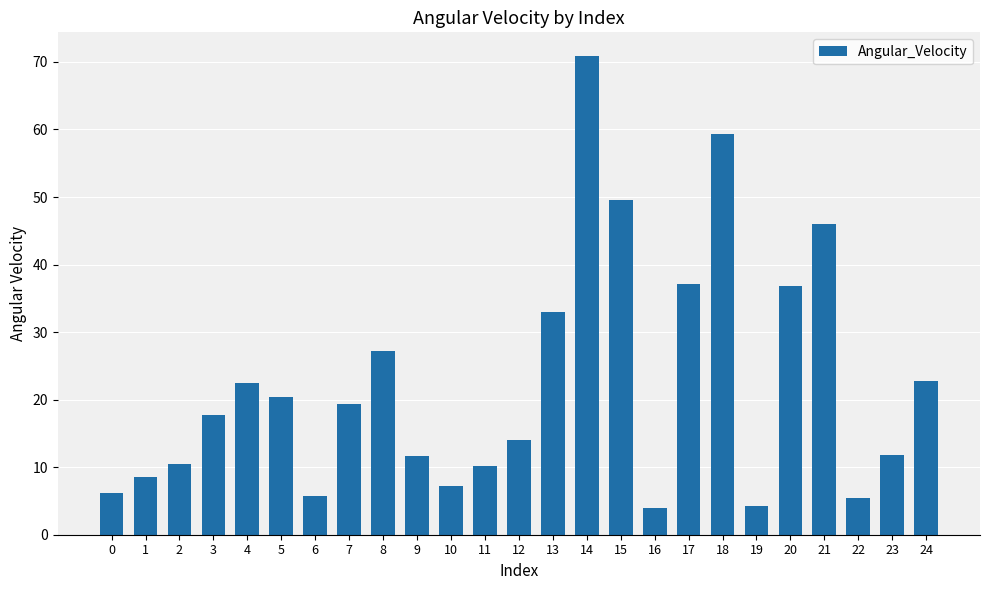

What is the smallest value displayed?

4.0